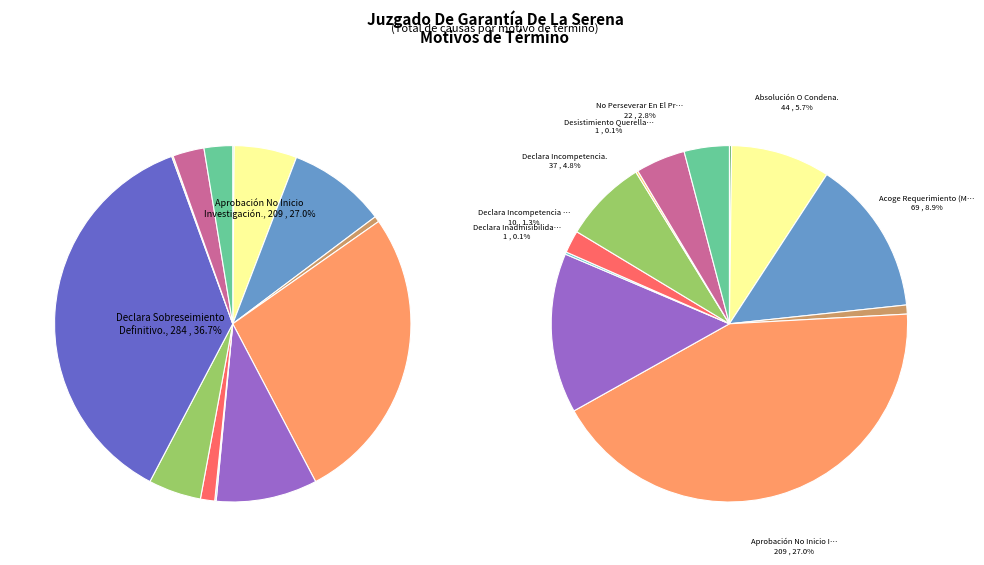

How many slices are in this pie chart?

13